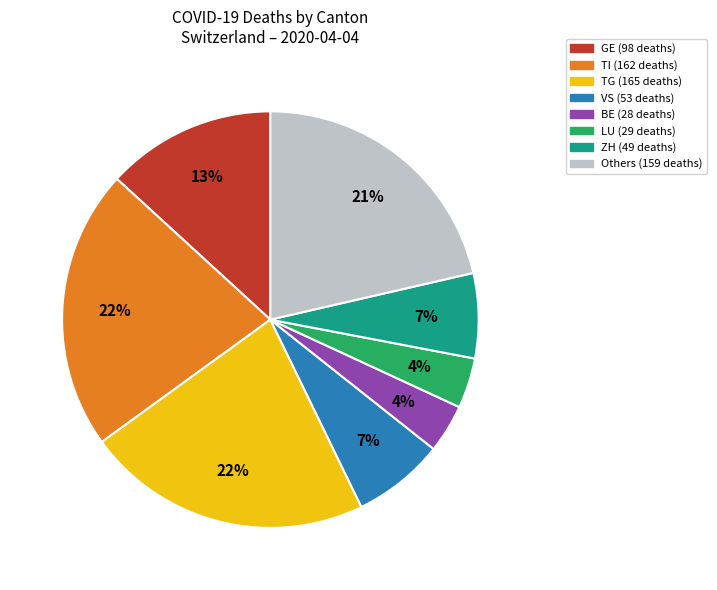

Does any single category account for the majority?

No